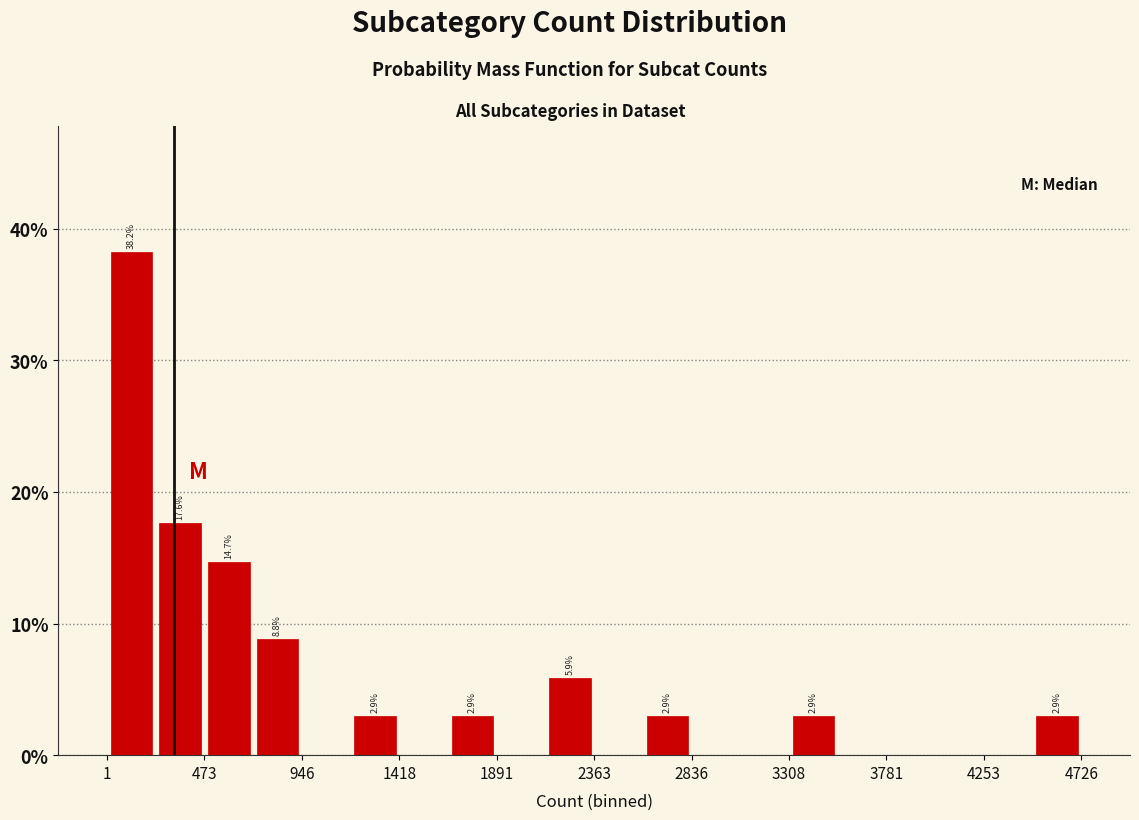

Which range on the x-axis has the tallest bar?

0 to 250